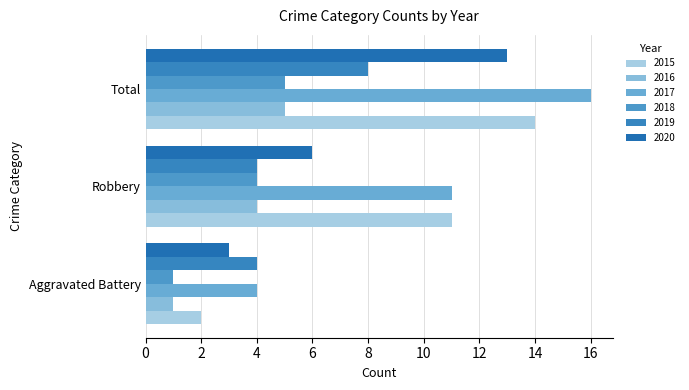

At which label does 2015 reach its peak?

Total